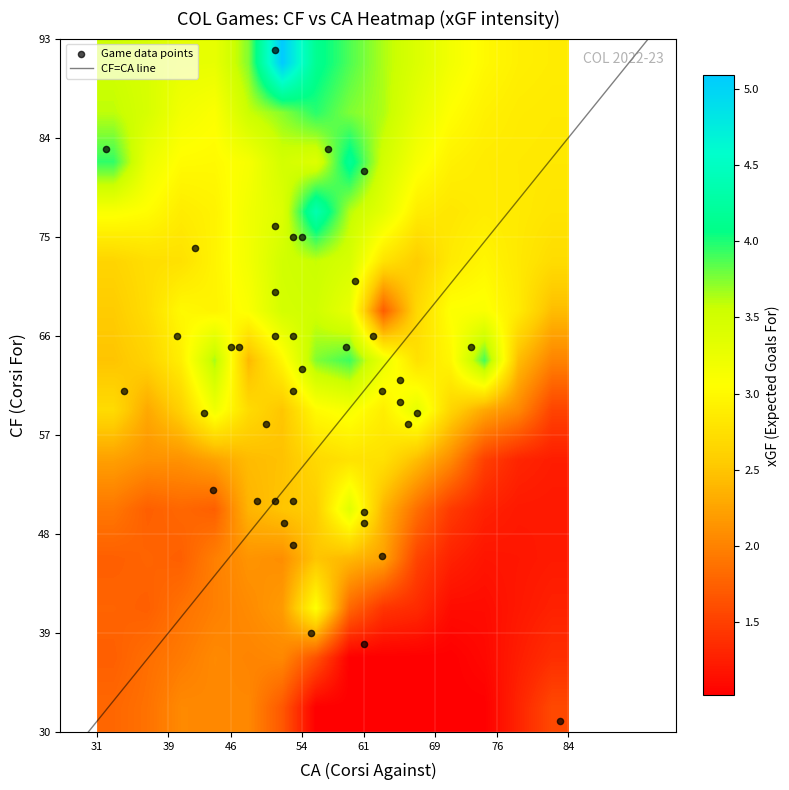

Rank the series by their maximum value, from lowest to highest.

xgf_values, ca_values, cf_values